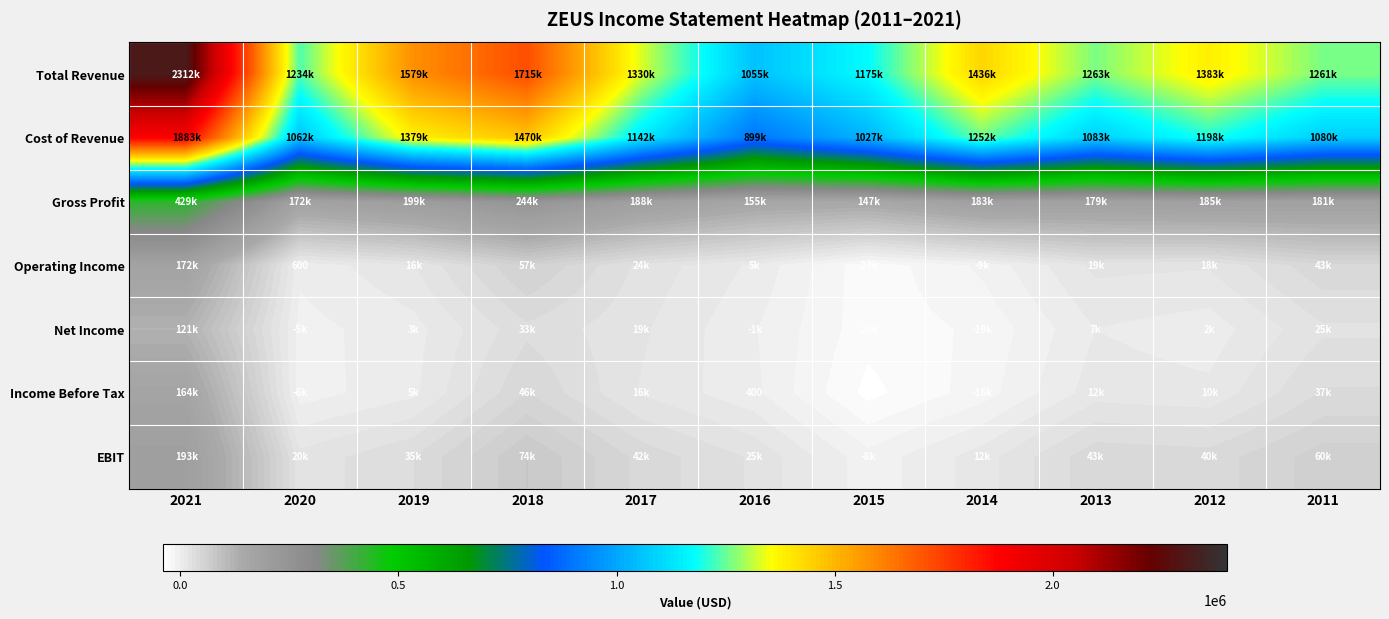

What is the difference between the maximum and minimum values in the Operating Income series?

200300